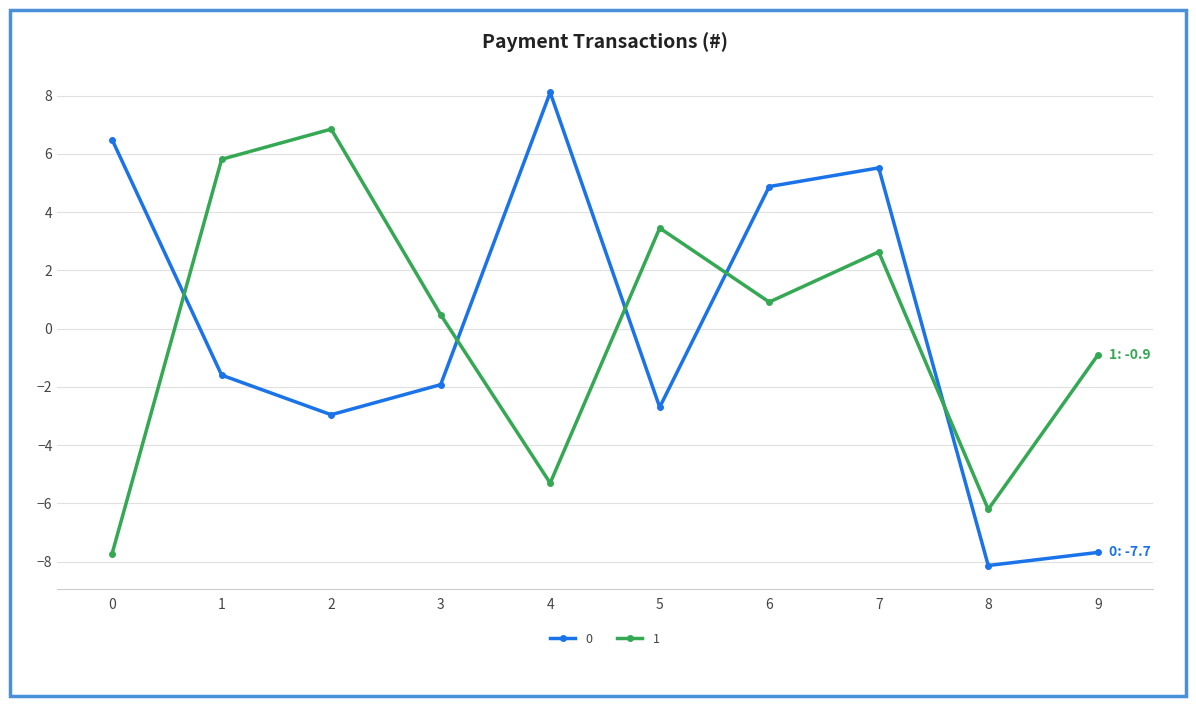

What is the difference between the maximum and minimum values in the 1 series?

14.6